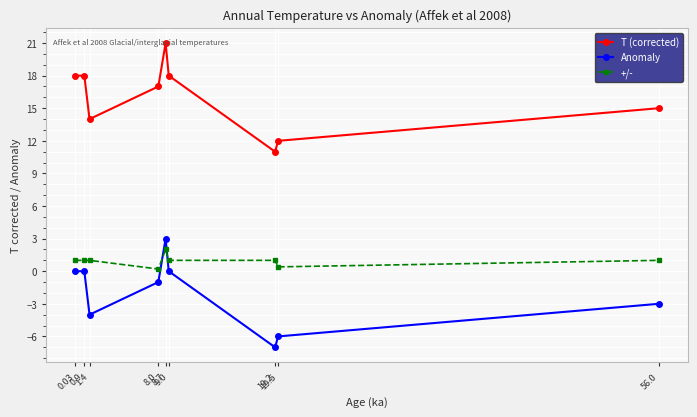

What is the highest value of the T (corrected) series?

21.0